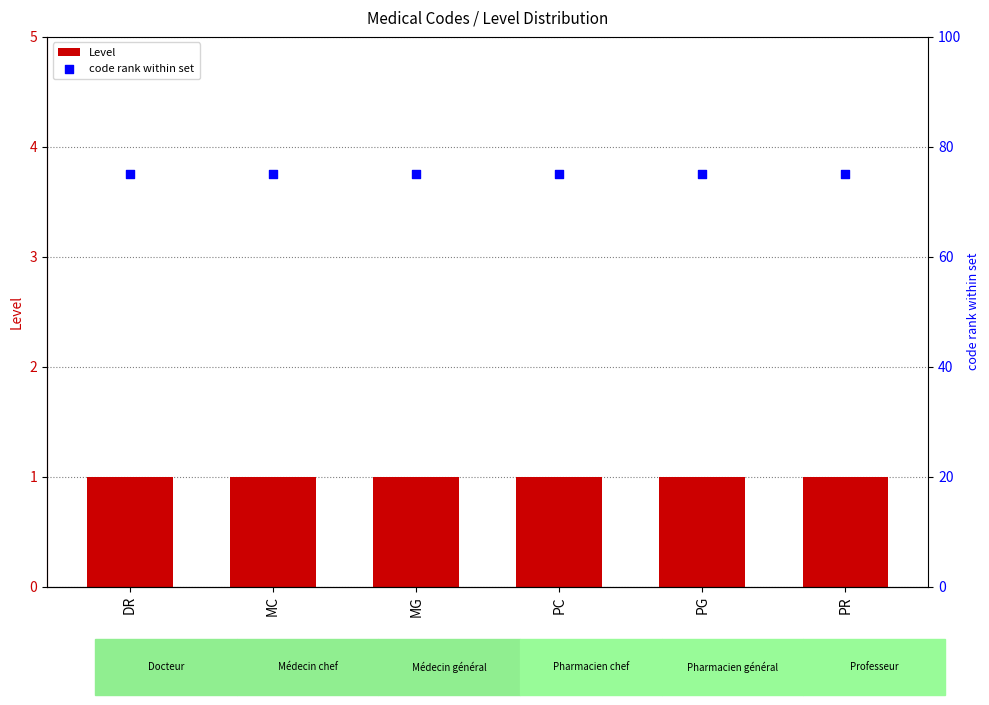

Which series has the largest Y range (max minus min)?

Level